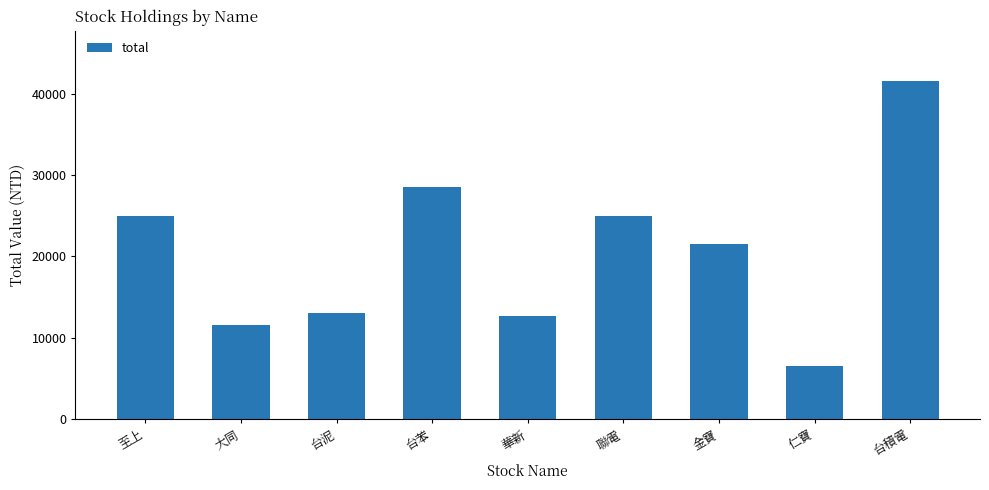

Rank the categories by value from lowest to highest.

仁寶, 大同, 華新, 台泥, 金寶, 至上, 聯電, 台苯, 台積電